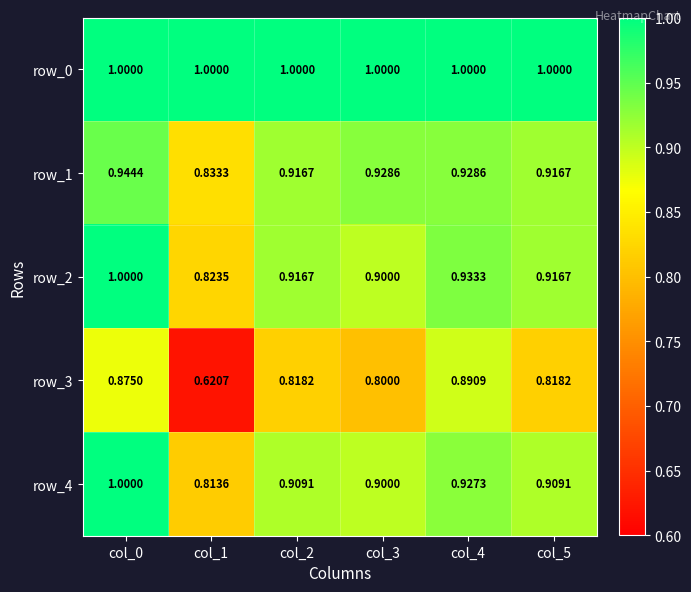

At how many categories does at least one series exceed 0?

6